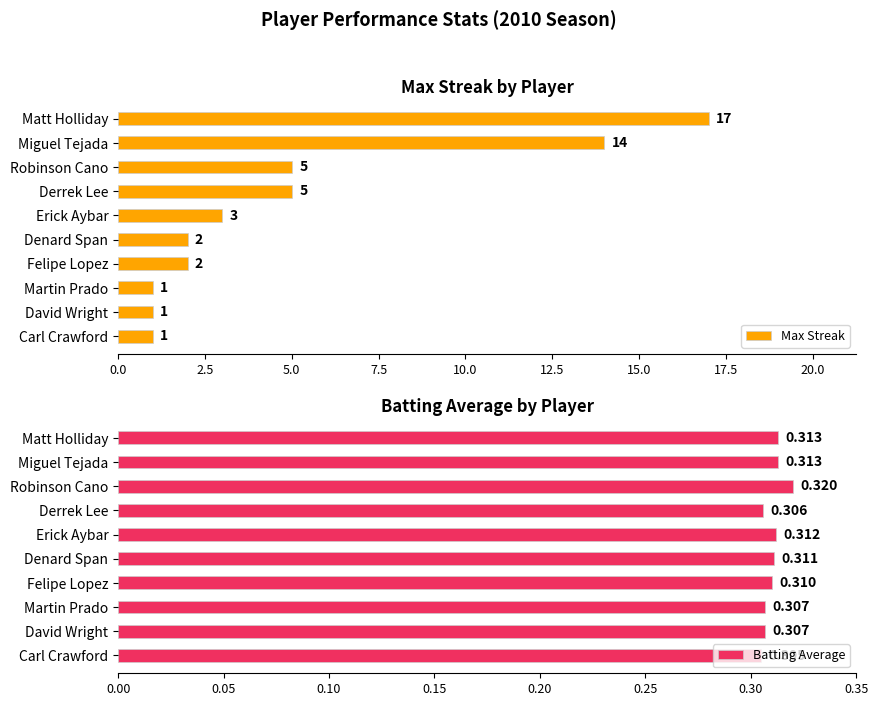

How many categories are shown in the chart?

10